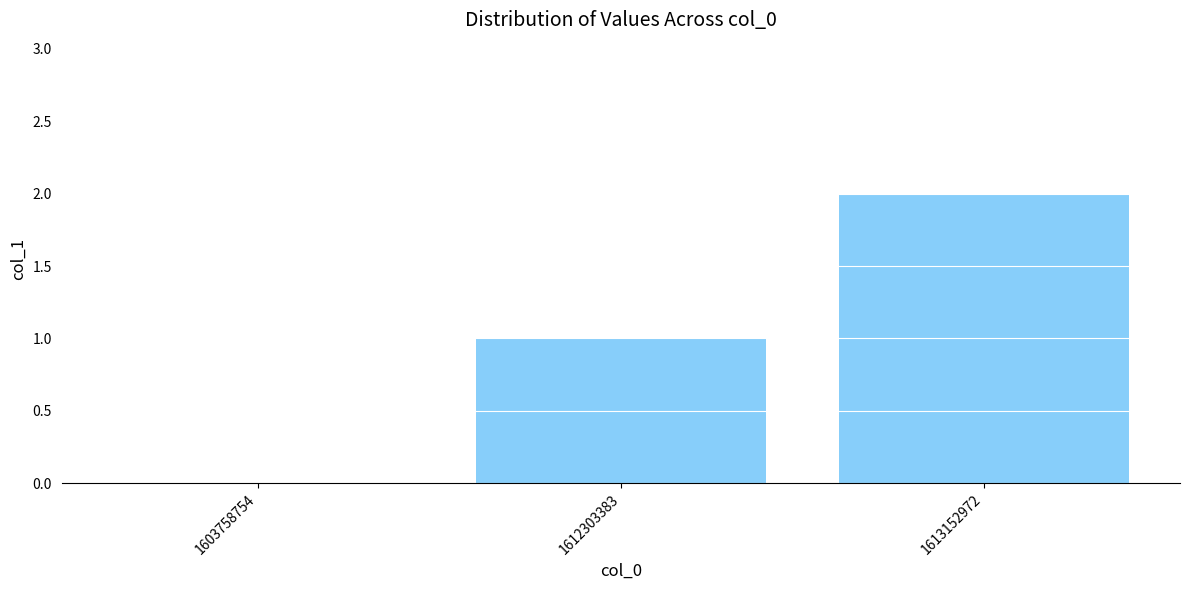

What is the sum of all values?

3